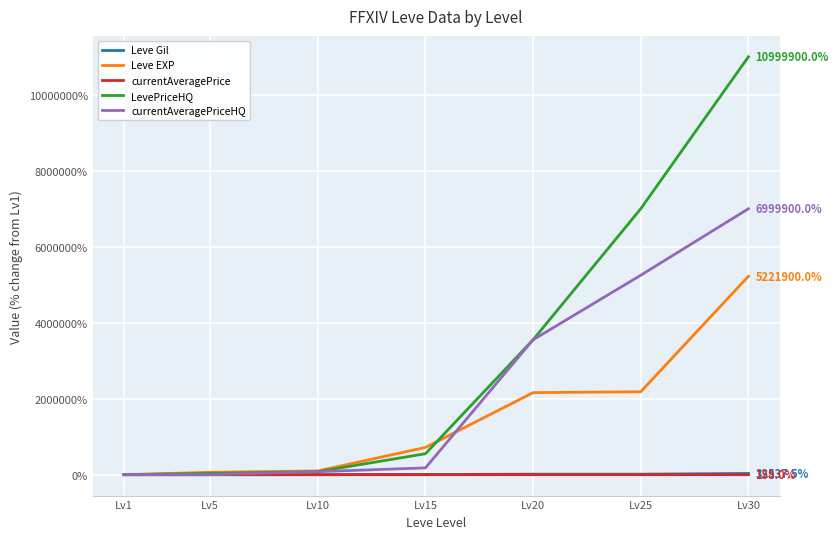

Which series has the widest spread of values?

LevePriceHQ